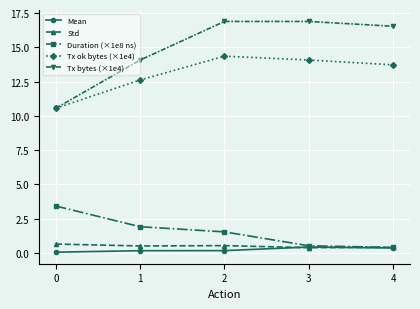

What is the sum of all Mean values?

1.2